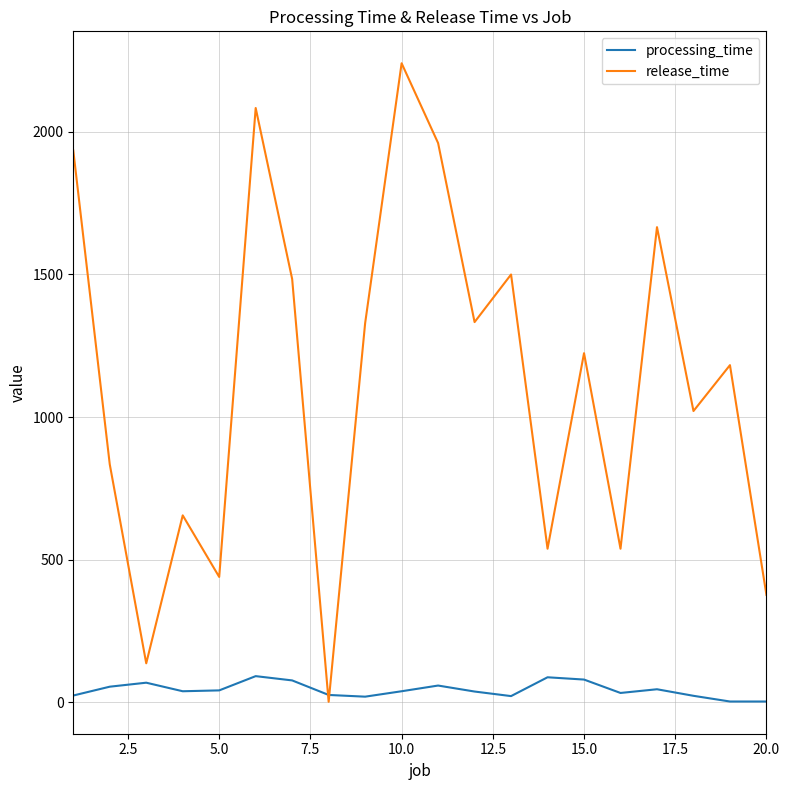

Which series has the widest spread of values?

release_time